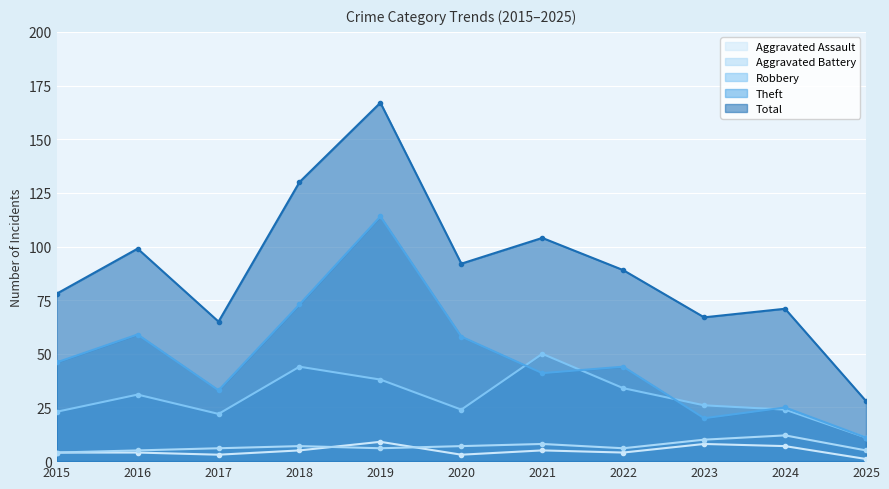

Does the chart display data point markers on the line(s)?

Yes